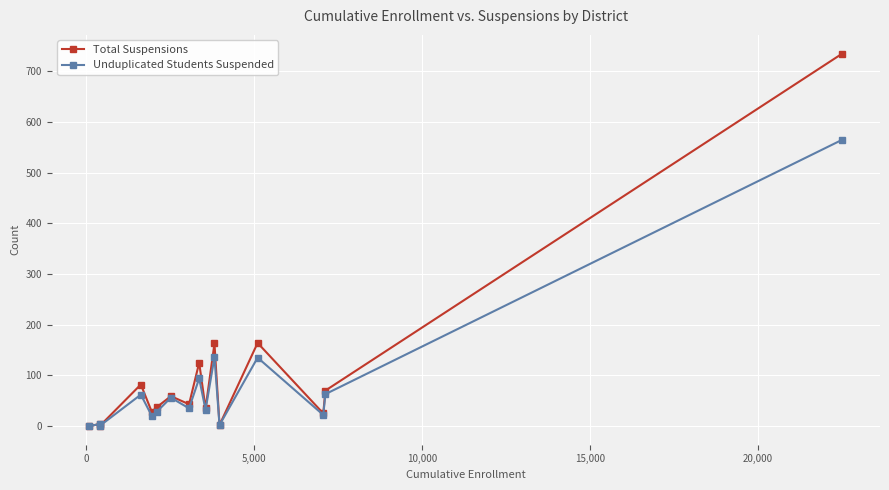

True or false: Total Suspensions has more than 1 points higher than both neighbors.

True